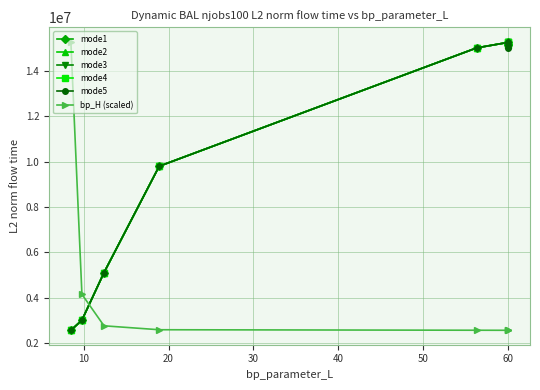

Which series has the largest total across all categories?

mode2